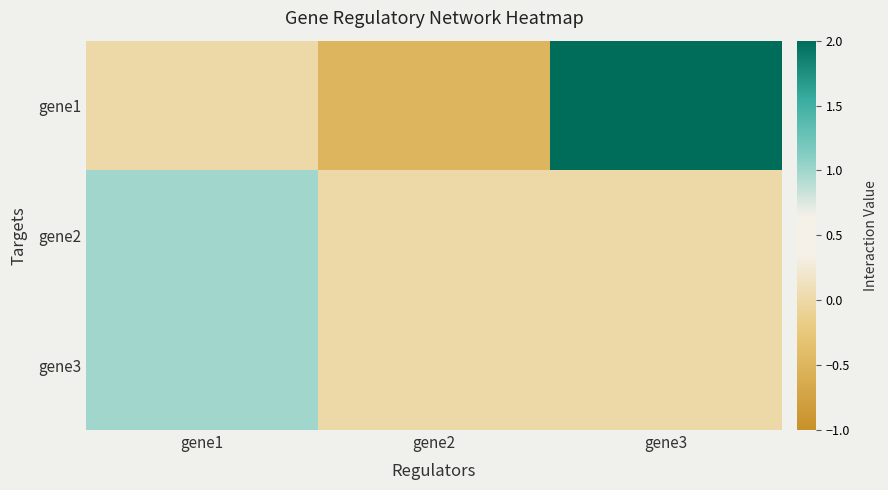

How many series are shown in this chart?

3